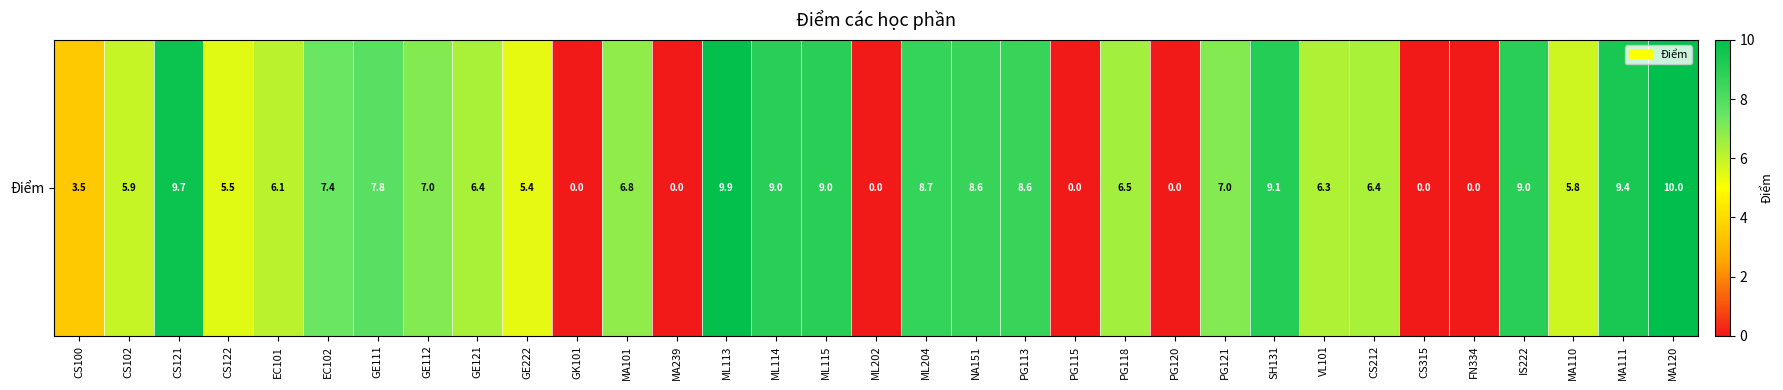

True or false: the data shows 3.7 at IS222.

False